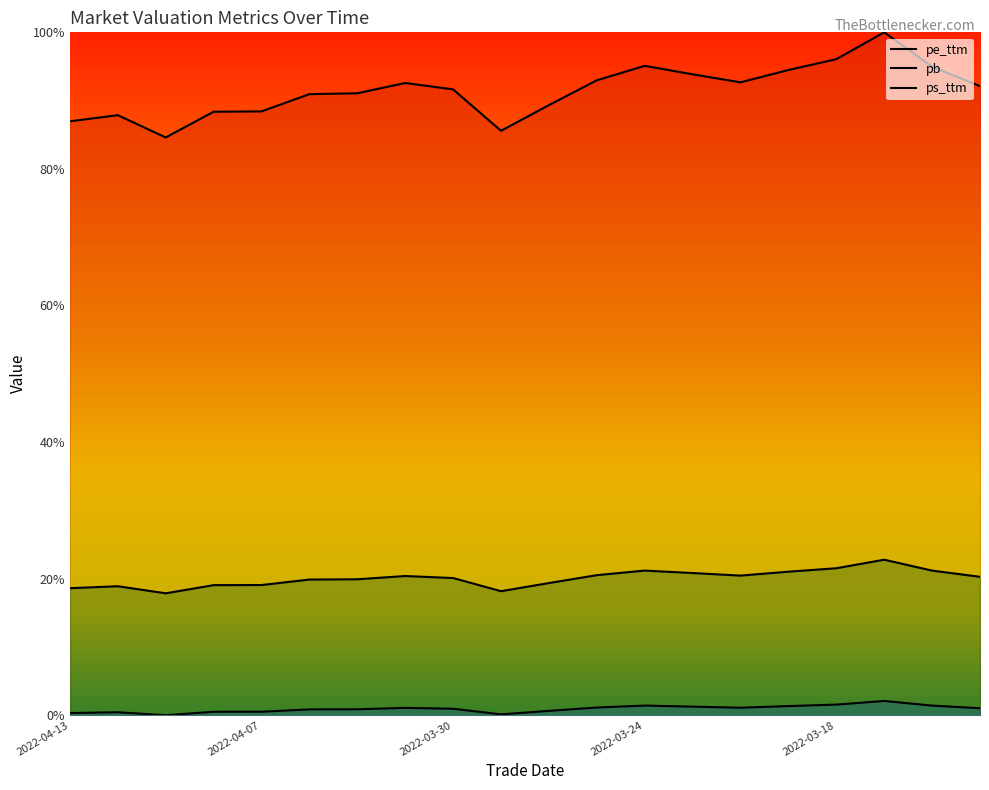

How many lines are shown in the chart?

3